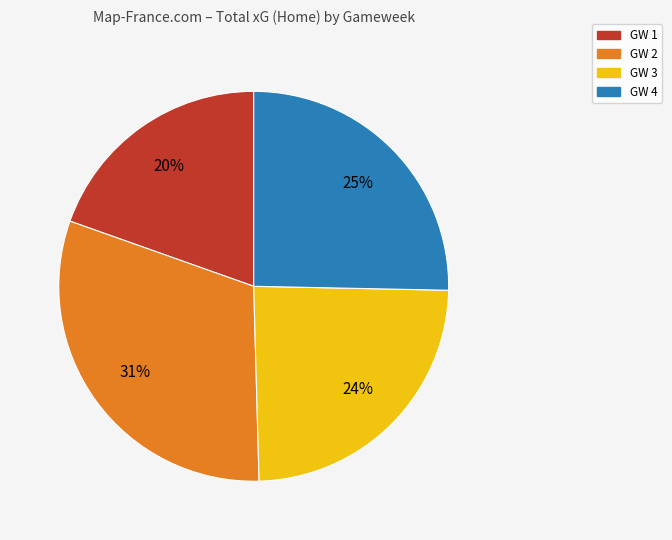

Is there any slice that represents more than half of the pie?

No